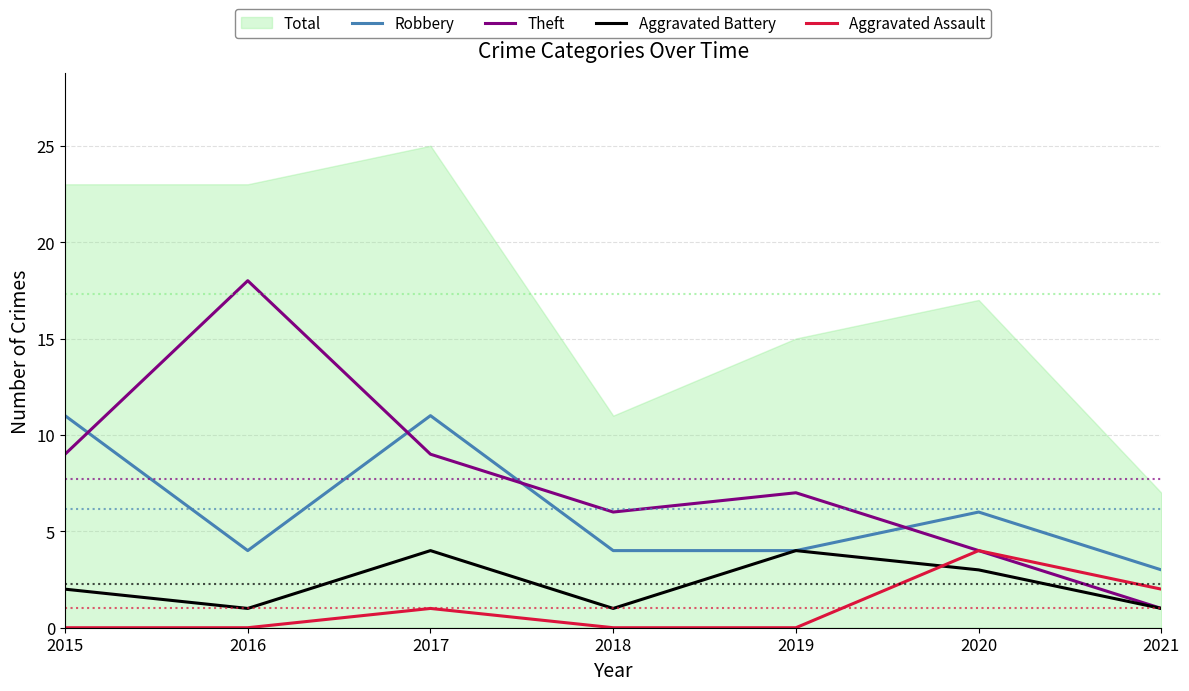

Which has a higher value, 2021 or 2016?

2016